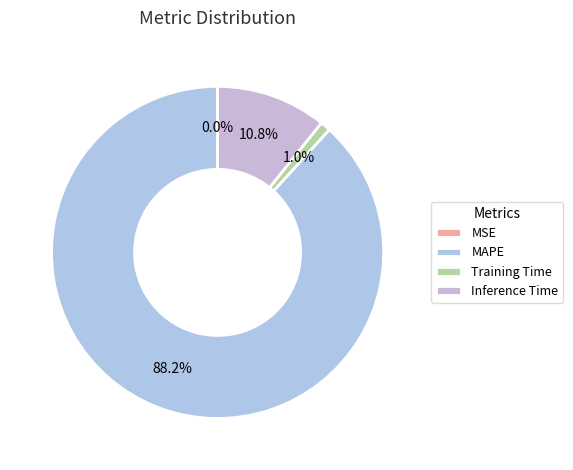

Which slice represents more than half of the pie?

MAPE